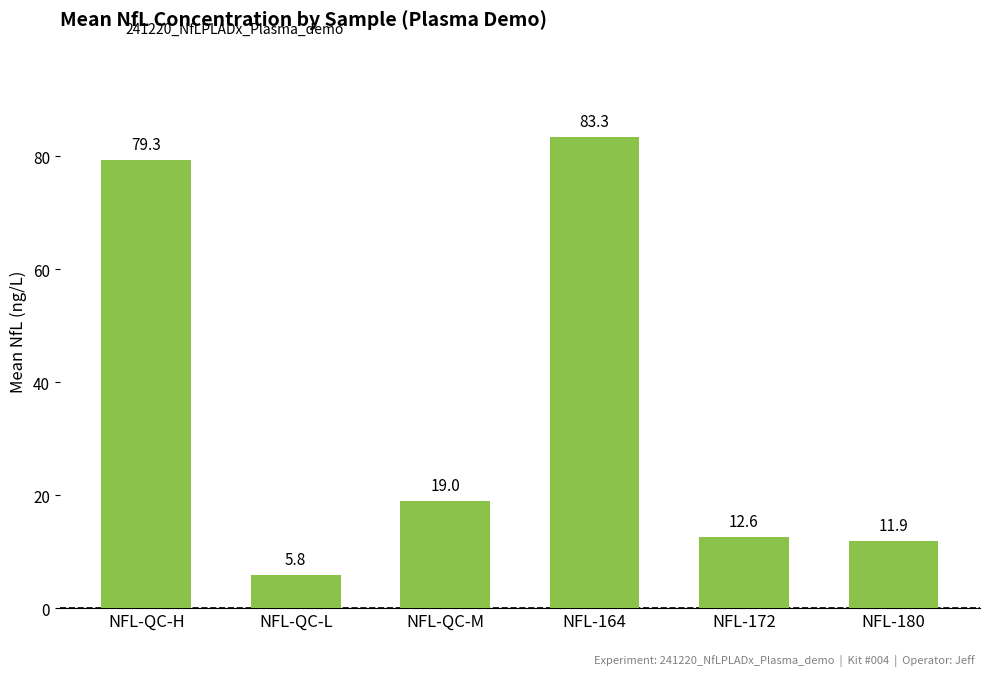

What is the label of the 6th bar from the left?

NFL-180